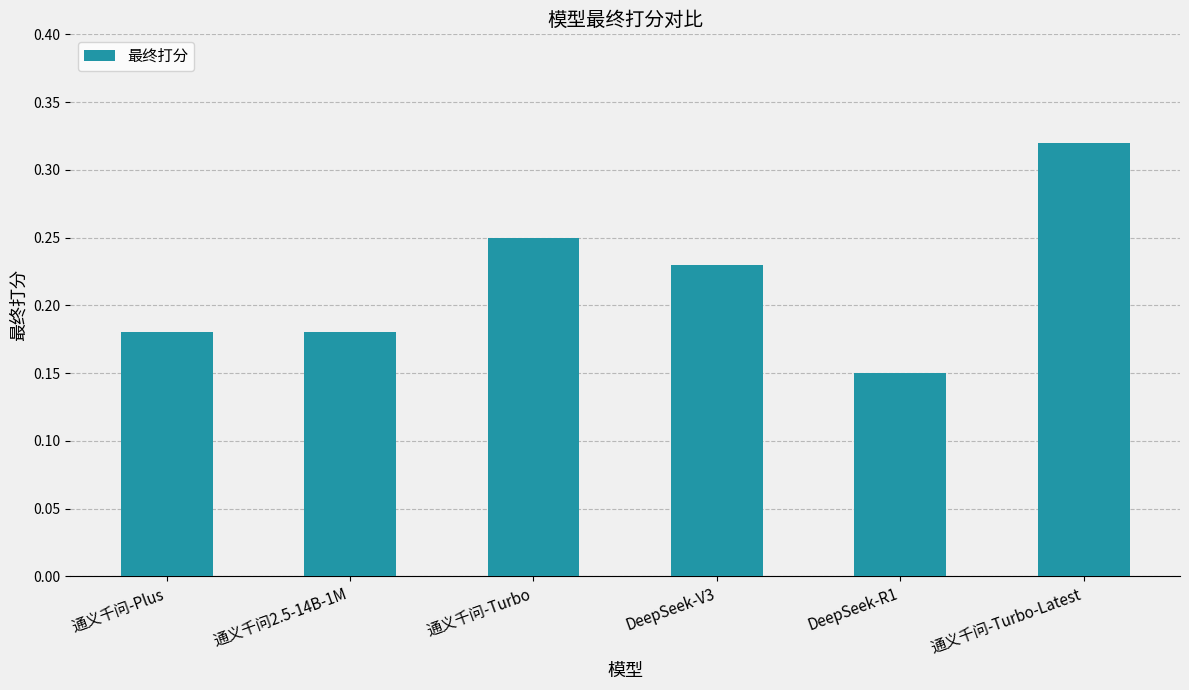

What is the sum of the values at 通义千问2.5-14B-1M and 通义千问-Turbo-Latest?

0.5